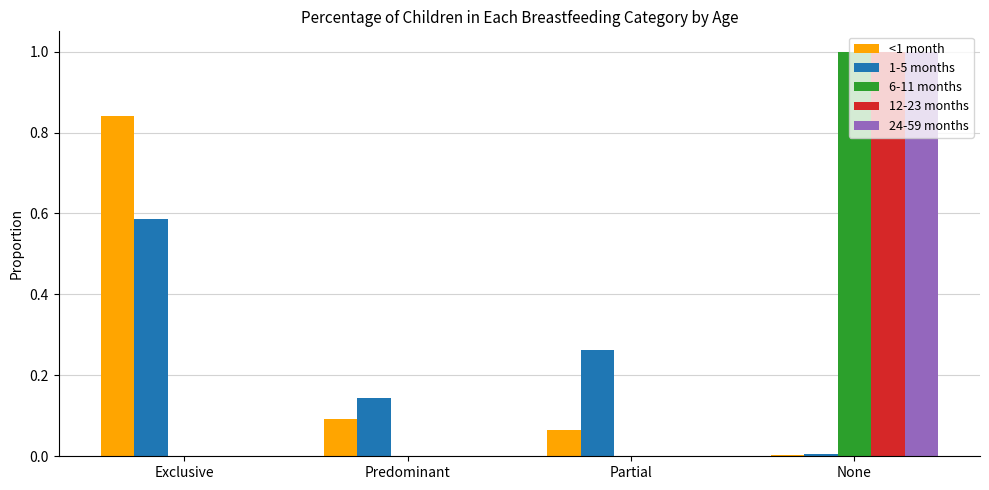

At which label does <1 month reach its peak?

Exclusive